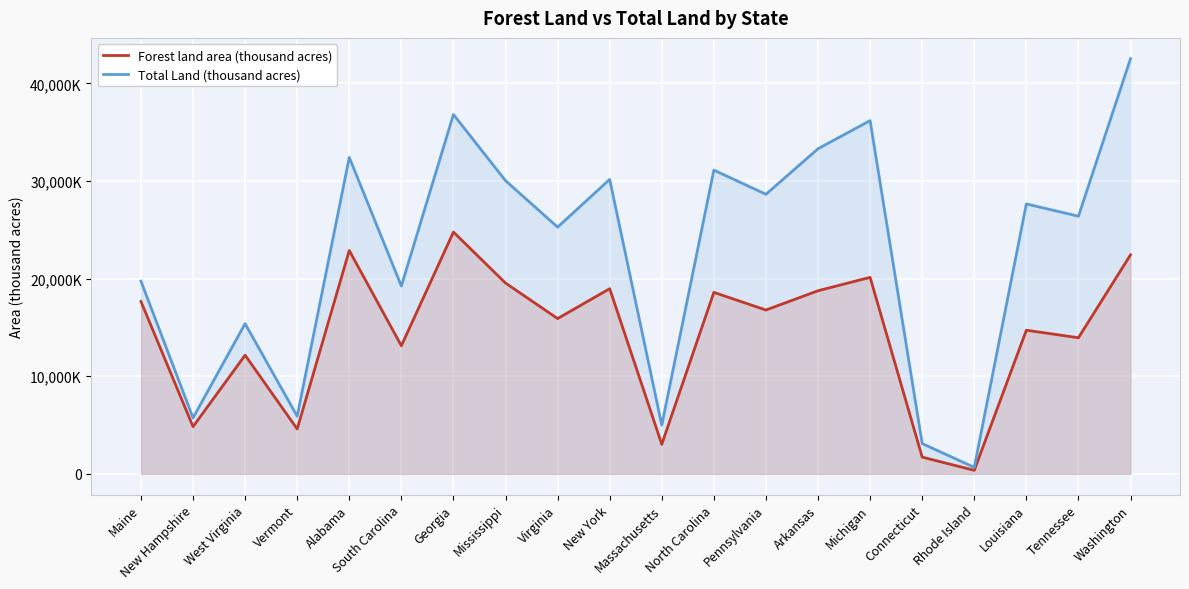

Which series changed the most between West Virginia and Alabama?

Total Land (thousand acres)